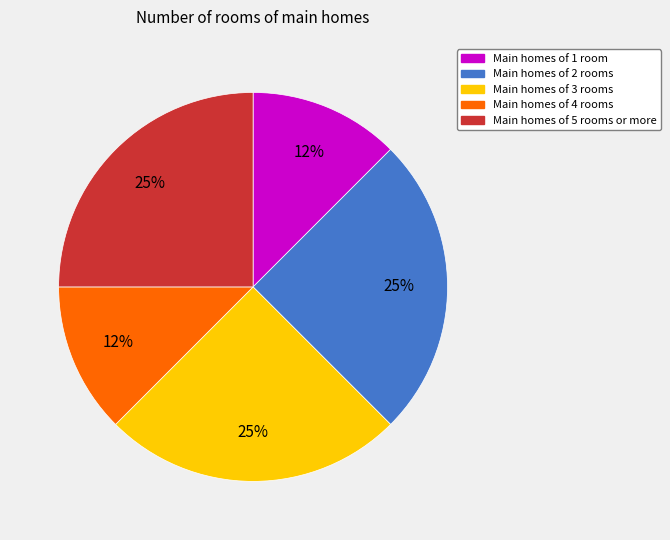

Does any single category account for the majority?

No